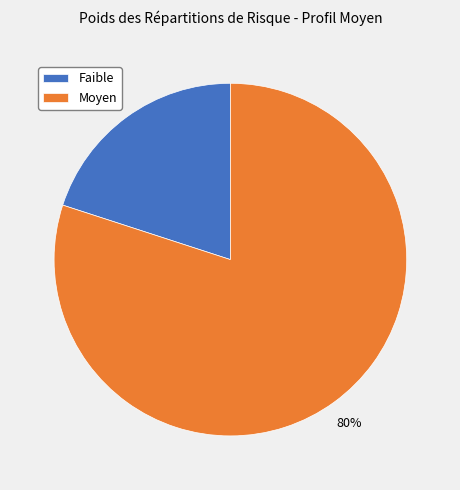

Count the number of slices in the pie.

2